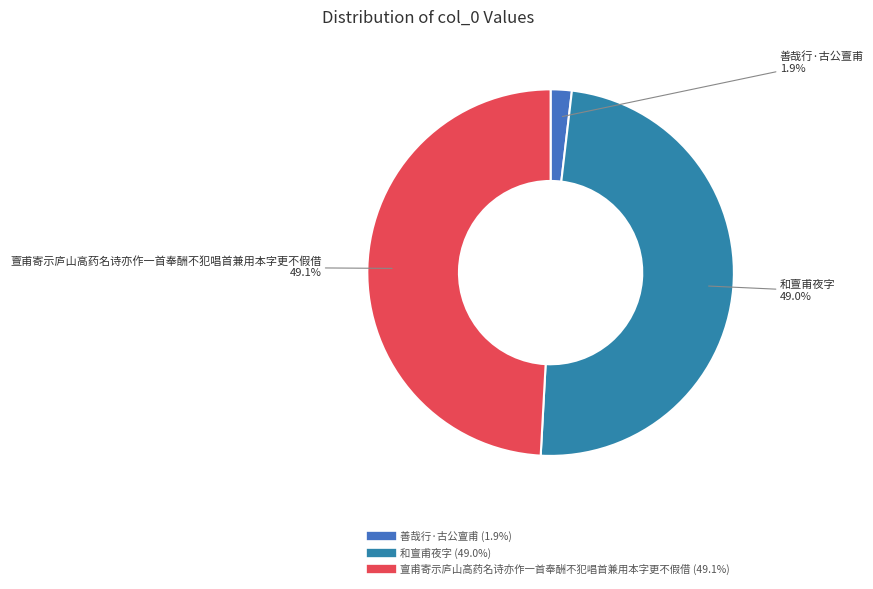

Which slice is the smallest?

善哉行·古公亶甫